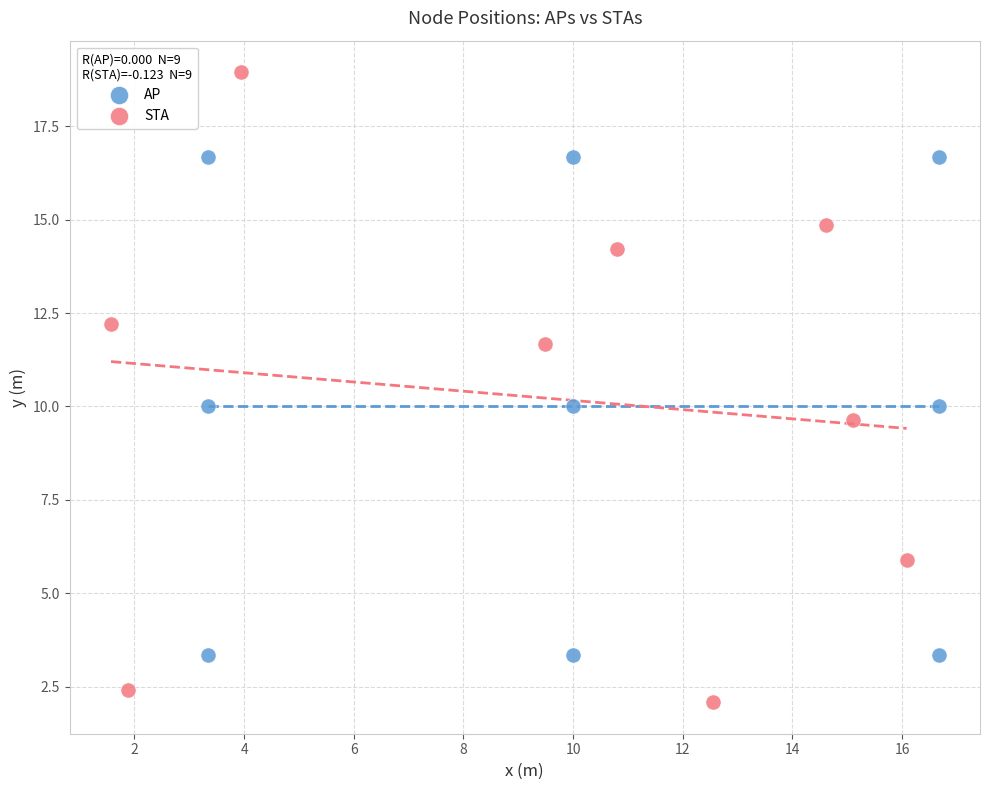

Which series contains the highest Y value?

STA